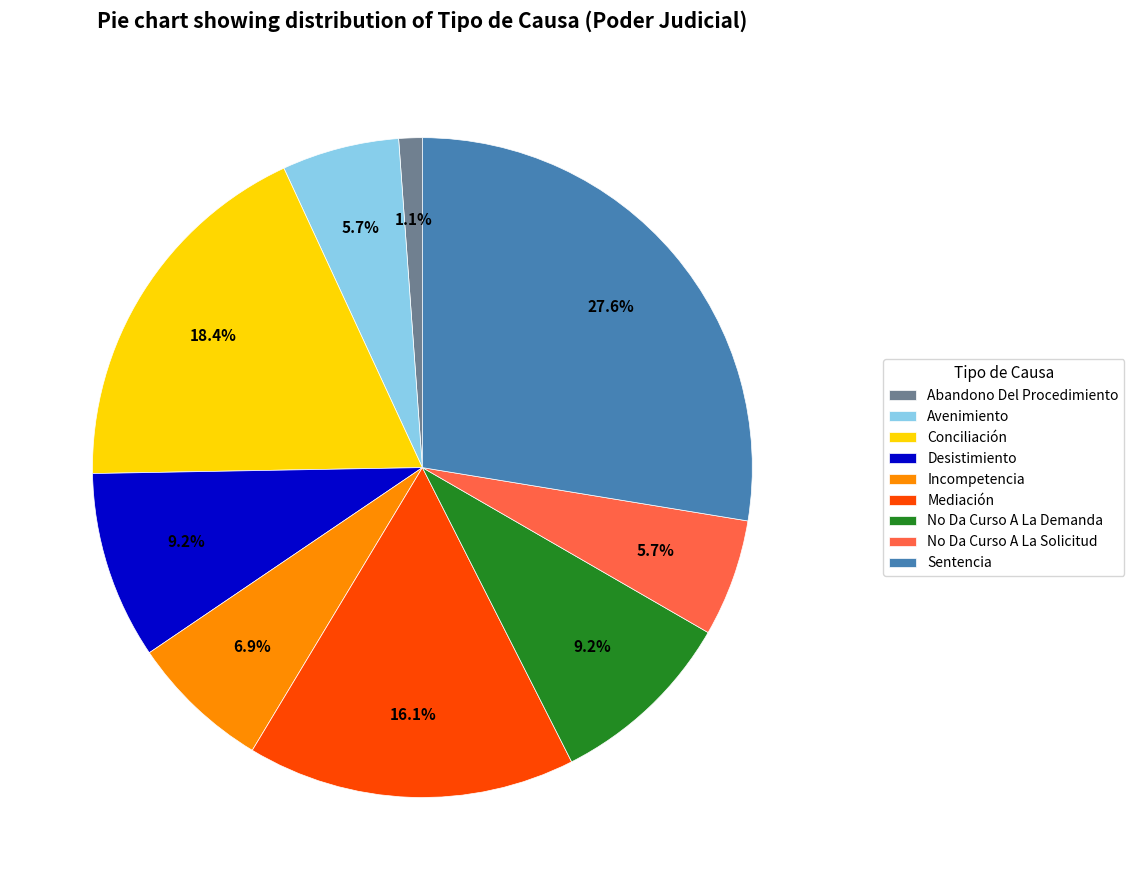

To the nearest percent, what is the difference between the Sentencia and Avenimiento slice percentages?

22%